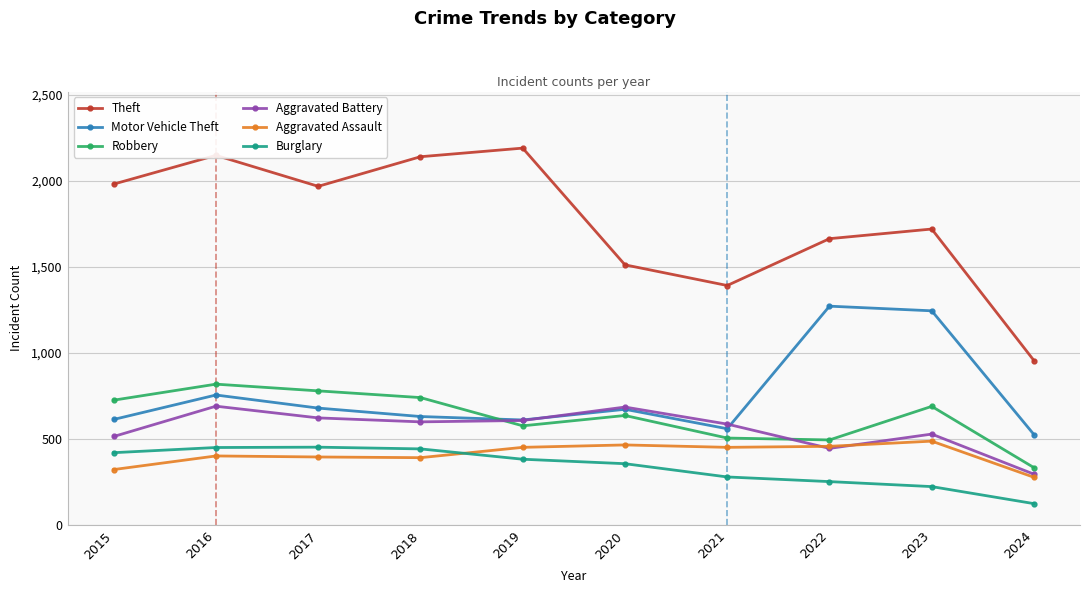

Which series has the widest spread of values?

Theft